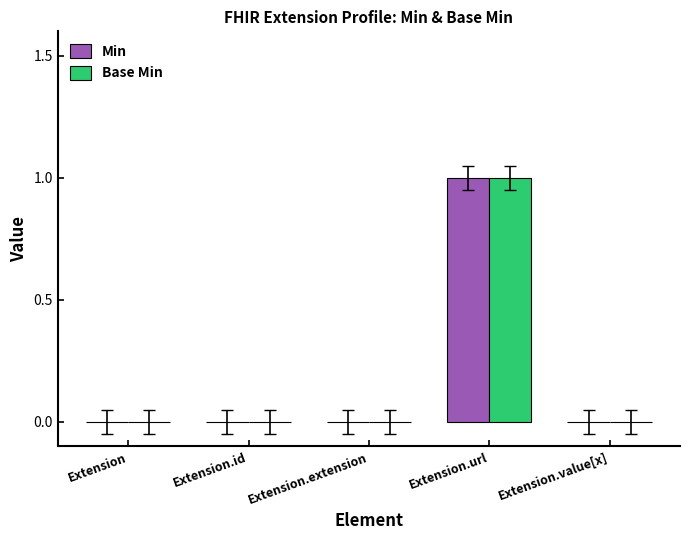

At which category is the sum across all series the highest?

Extension.url